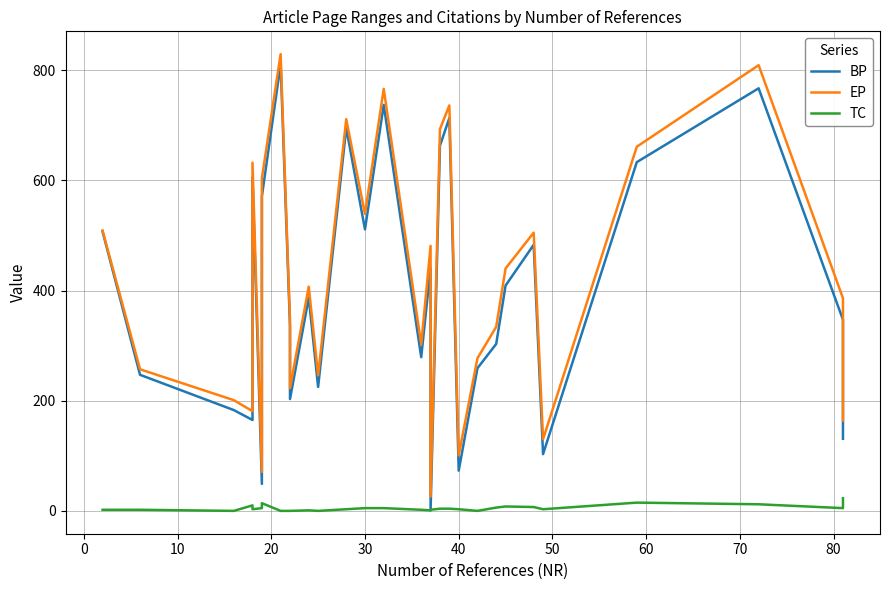

True or false: EP has a value of 31 at 40.

False